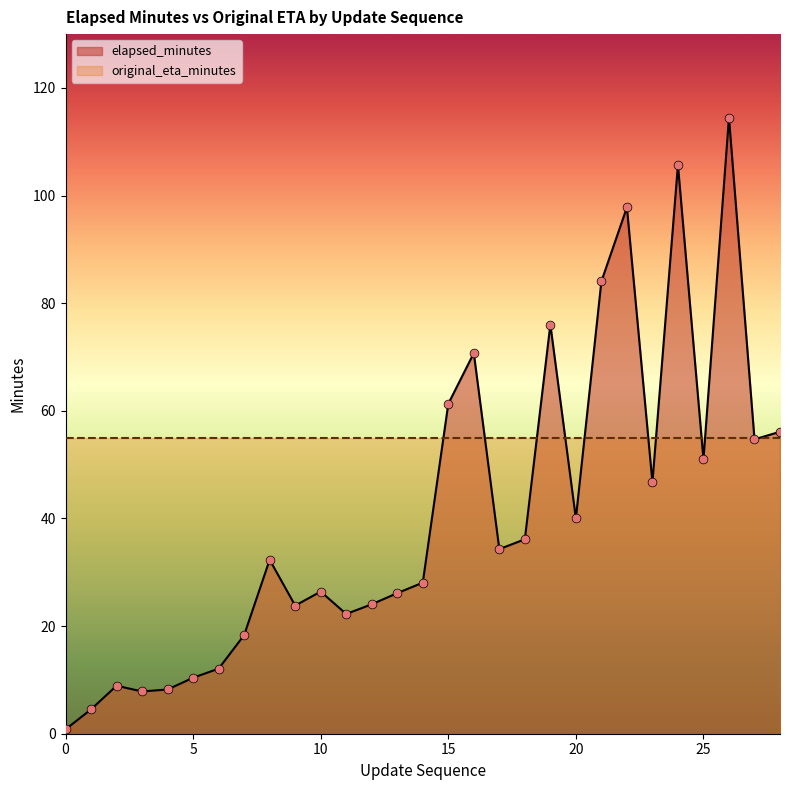

What is the change in value from 12 to 27?

+30.7